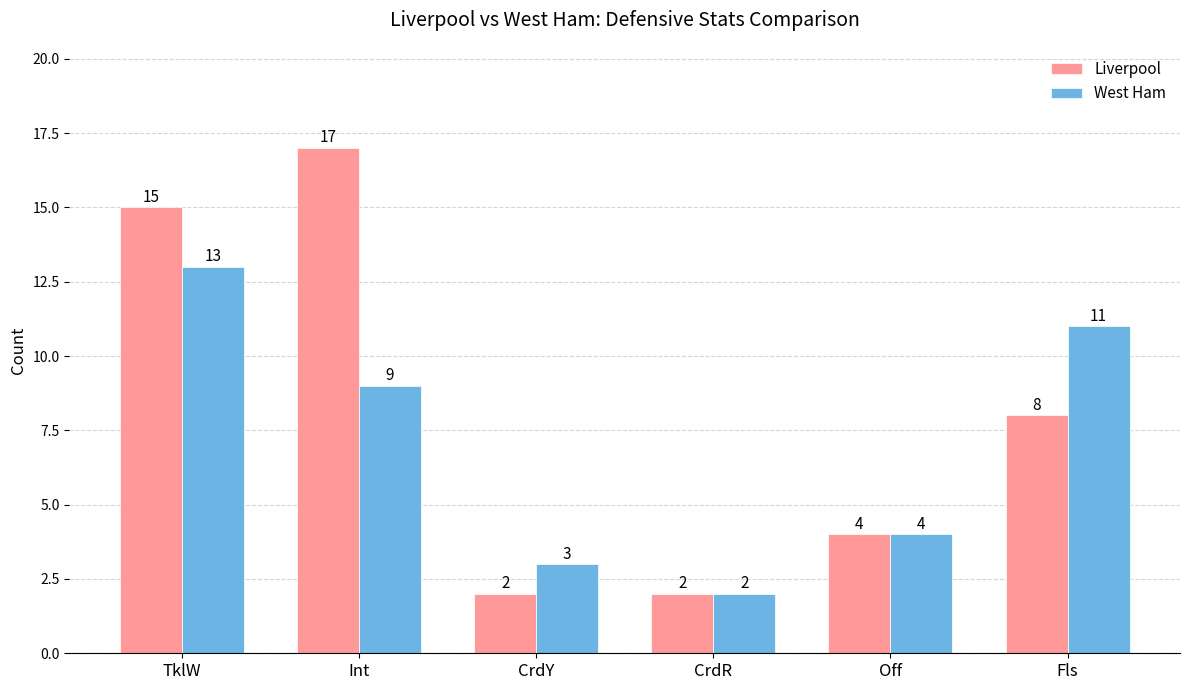

Is the value of West Ham at Fls greater than the value of Liverpool at Off?

Yes